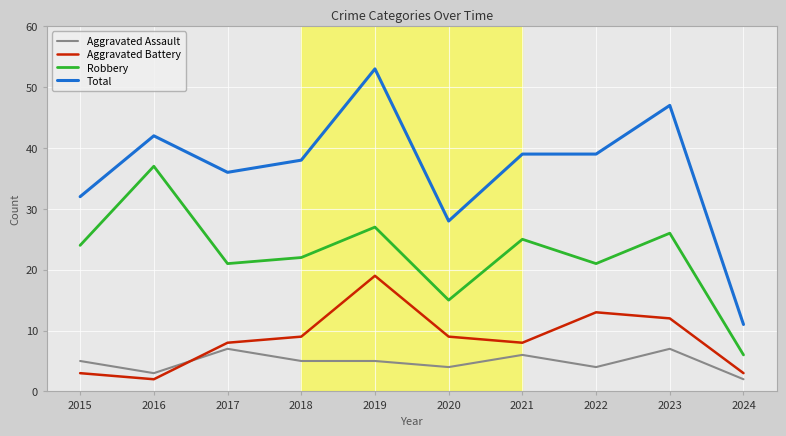

The Aggravated Assault series shows 7 at 2015. True or false?

False